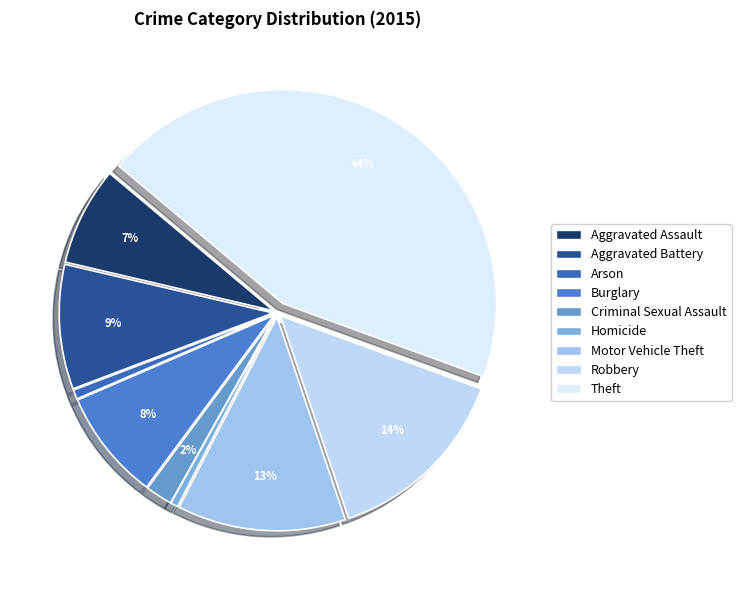

To the nearest percent, what is the combined percentage of Criminal Sexual Assault and Motor Vehicle Theft?

15%